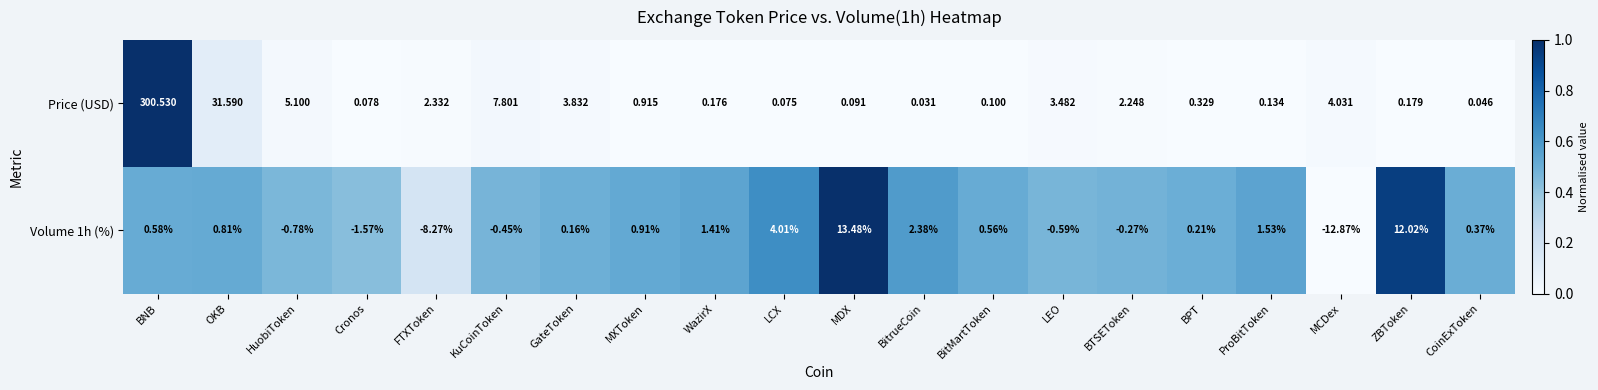

Rank the series at WazirX from lowest to highest value.

Price (USD), Volume 1h (%)